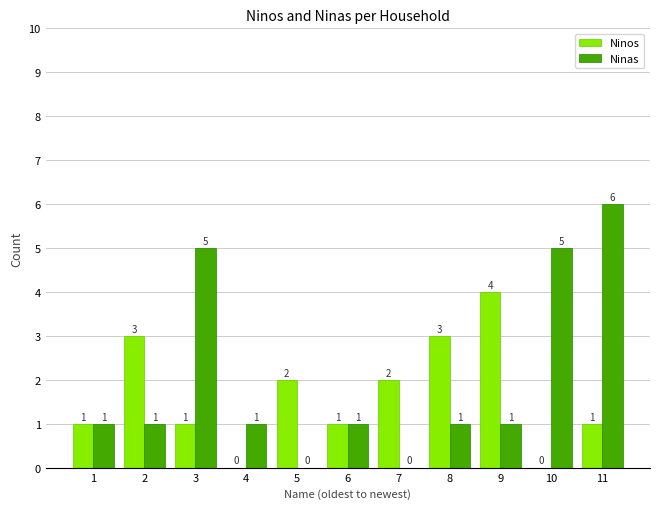

Which category has the highest value in the Ninos series?

9